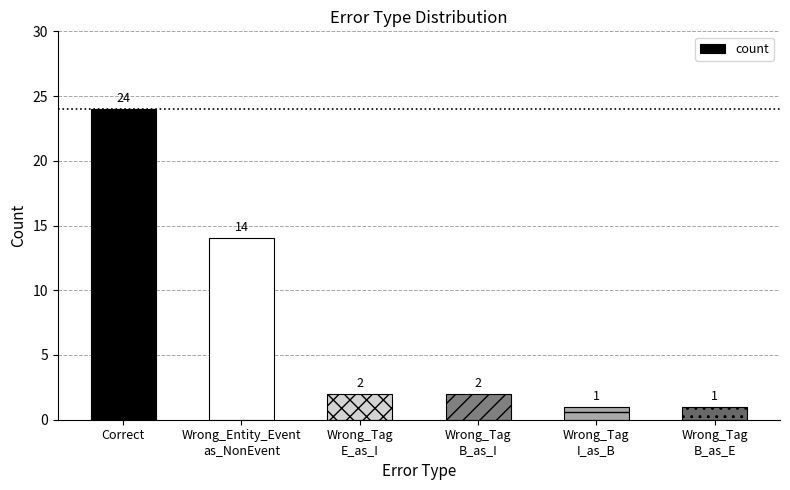

What is the average value?

7